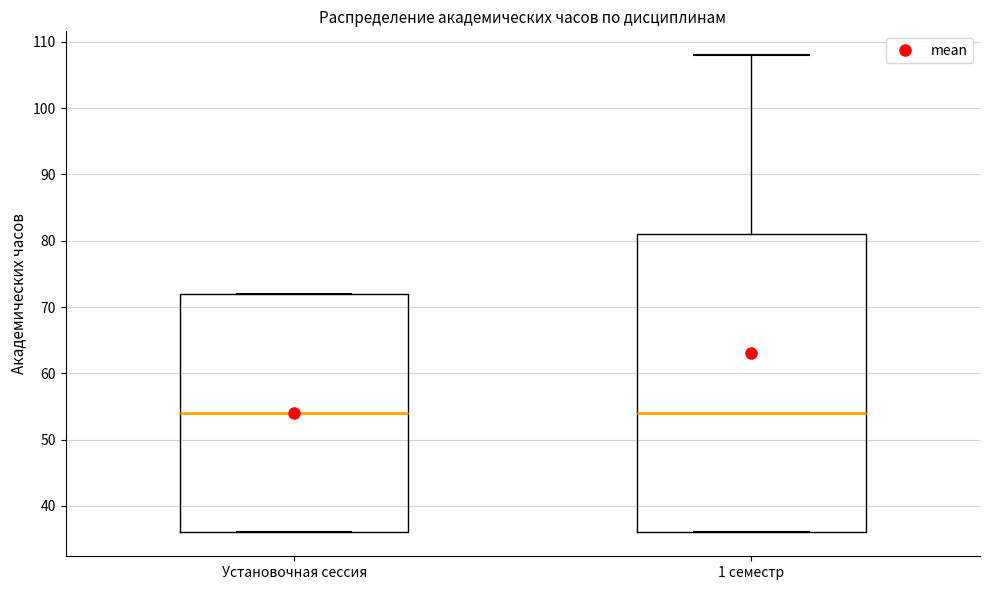

Where is the lower edge of the box for 1 семестр on the y-axis? The values are not printed on the chart, so give them approximately, as read against the axis.

36